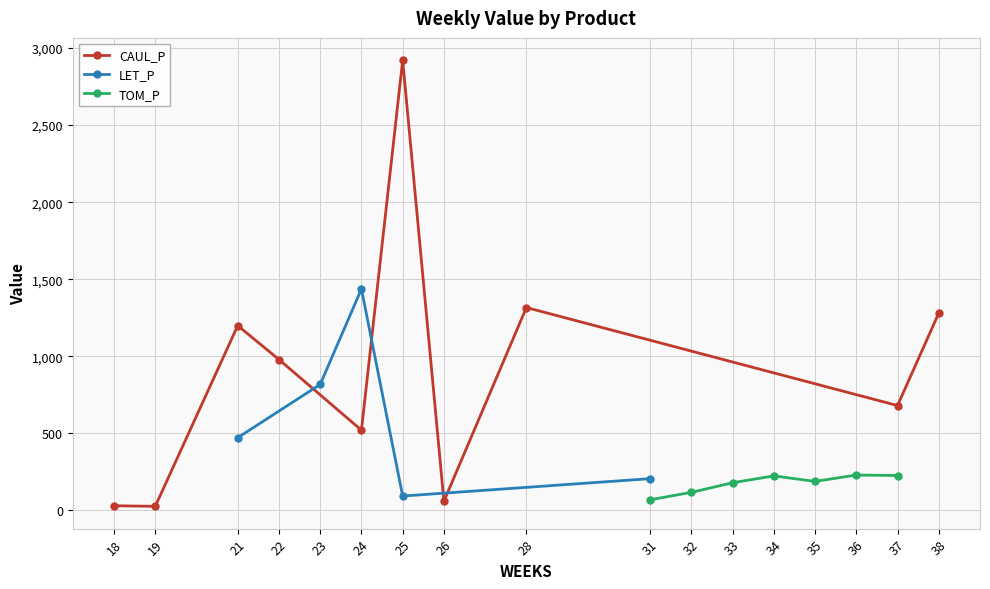

True or false: CAUL_P has more than 2 interior local peaks.

True